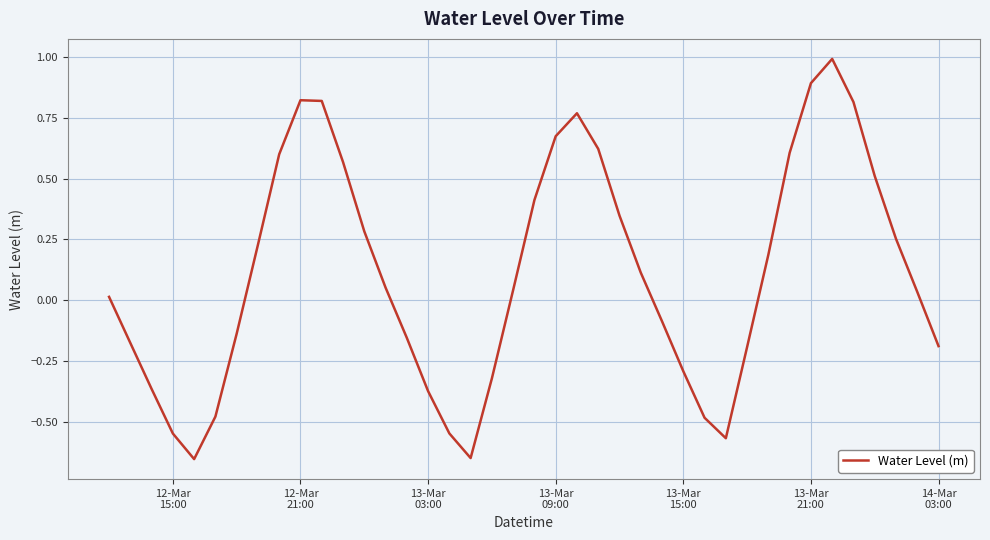

What is the difference between the maximum and minimum values?

1.6